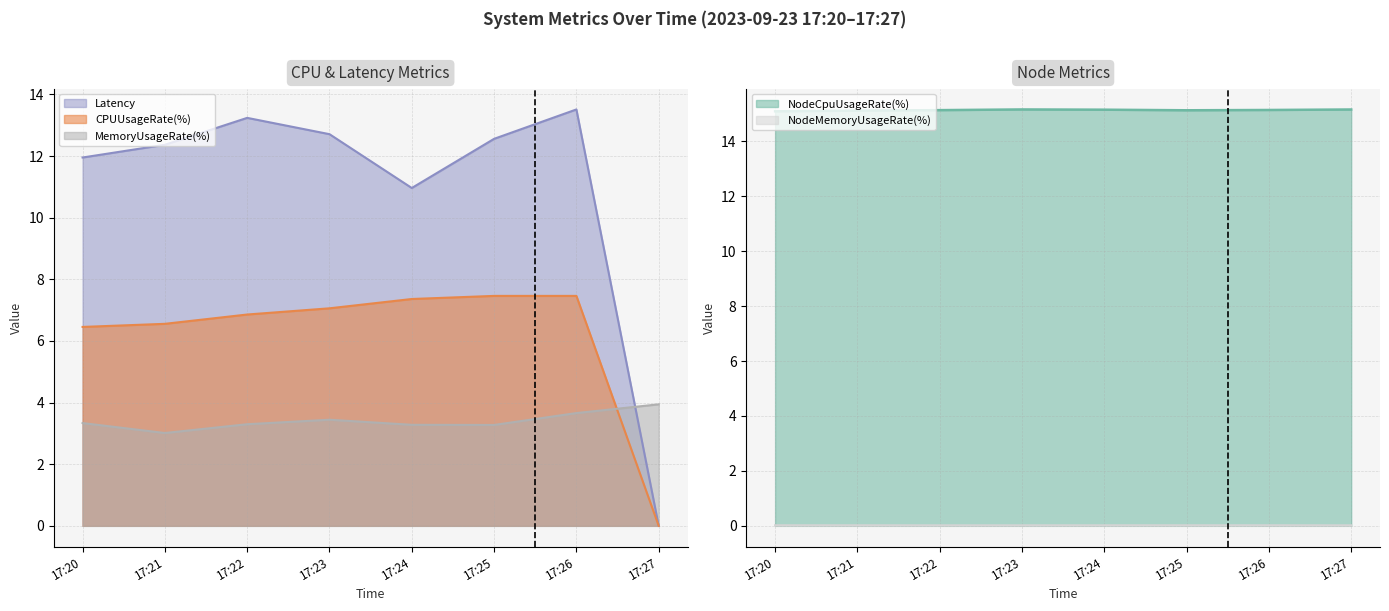

True or false: NodeCpuUsageRate(%) and MemoryUsageRate(%) intersect in this chart.

False